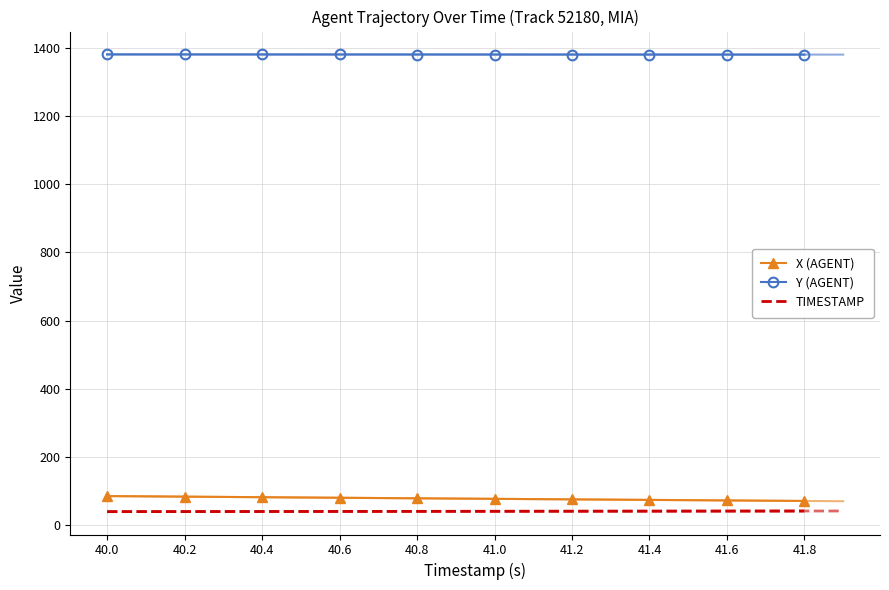

Which series has the largest total across all categories?

Y (AGENT)